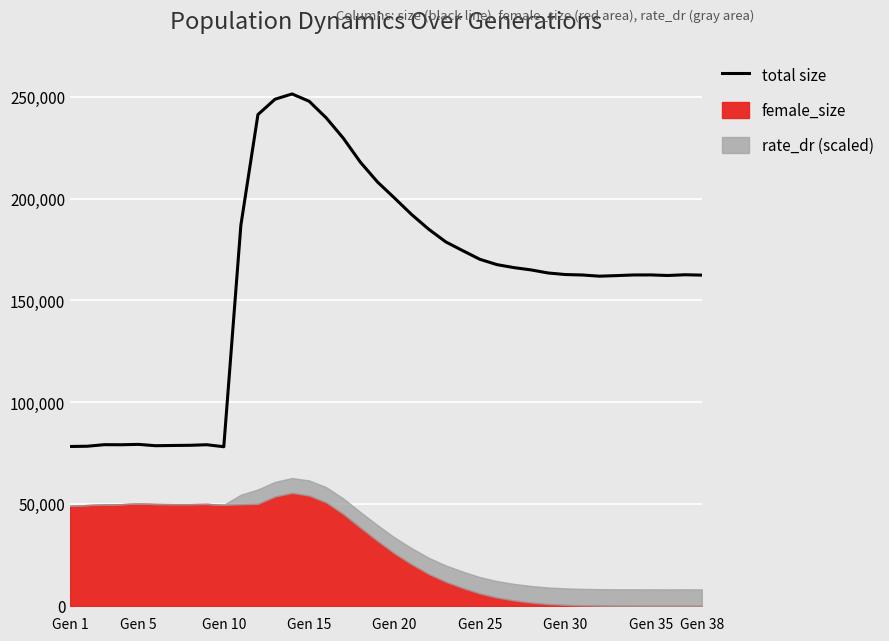

Reading right to left, transcribe all the data shown in this chart.

162399	162578	162222	162500	162480	162158	161880	162467	162690	163446	164952	166081	167550	170164	174387	178721	184939	192157	200240	208141	217847	229619	239600	247761	251352	248766	241227	186883	78150	79126	78845	78756	78647	79300	79116	79152	78386	78266